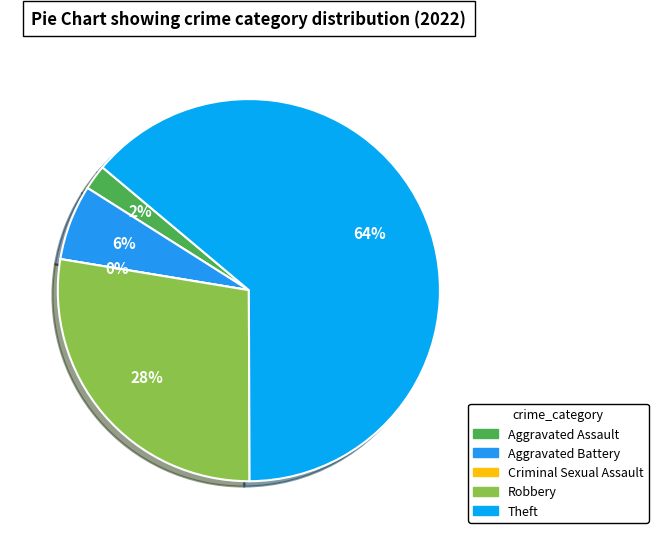

Which slice is the largest?

Theft